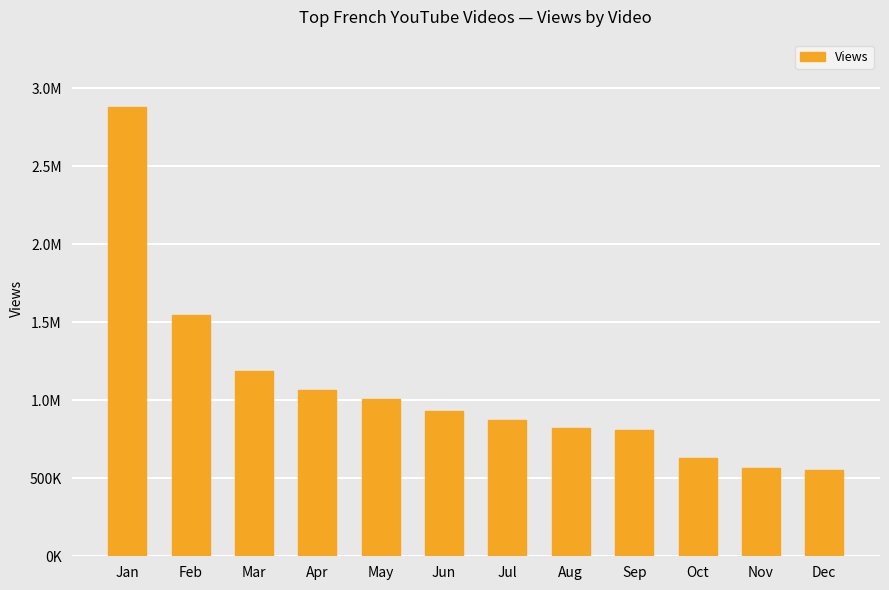

Are the bars horizontal?

No